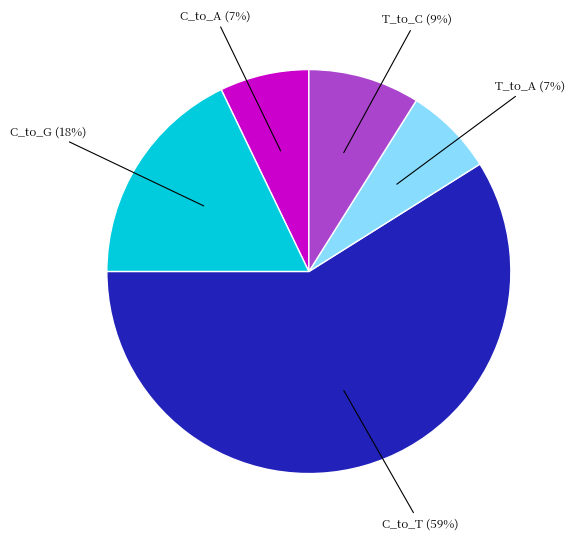

Is there a majority slice in this chart?

Yes